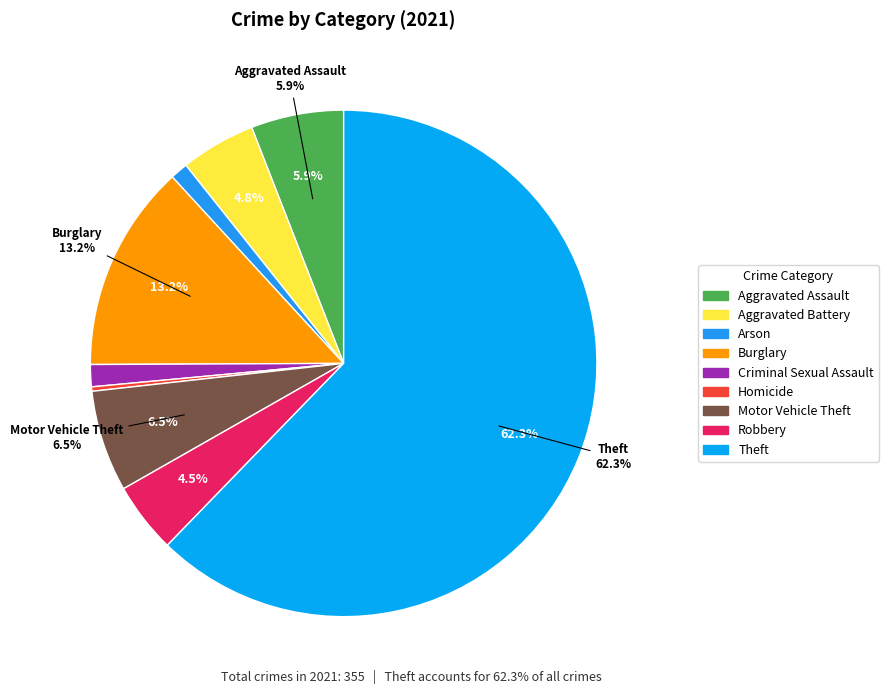

To the nearest percent, what is the combined percentage of Aggravated Assault and Criminal Sexual Assault?

7%